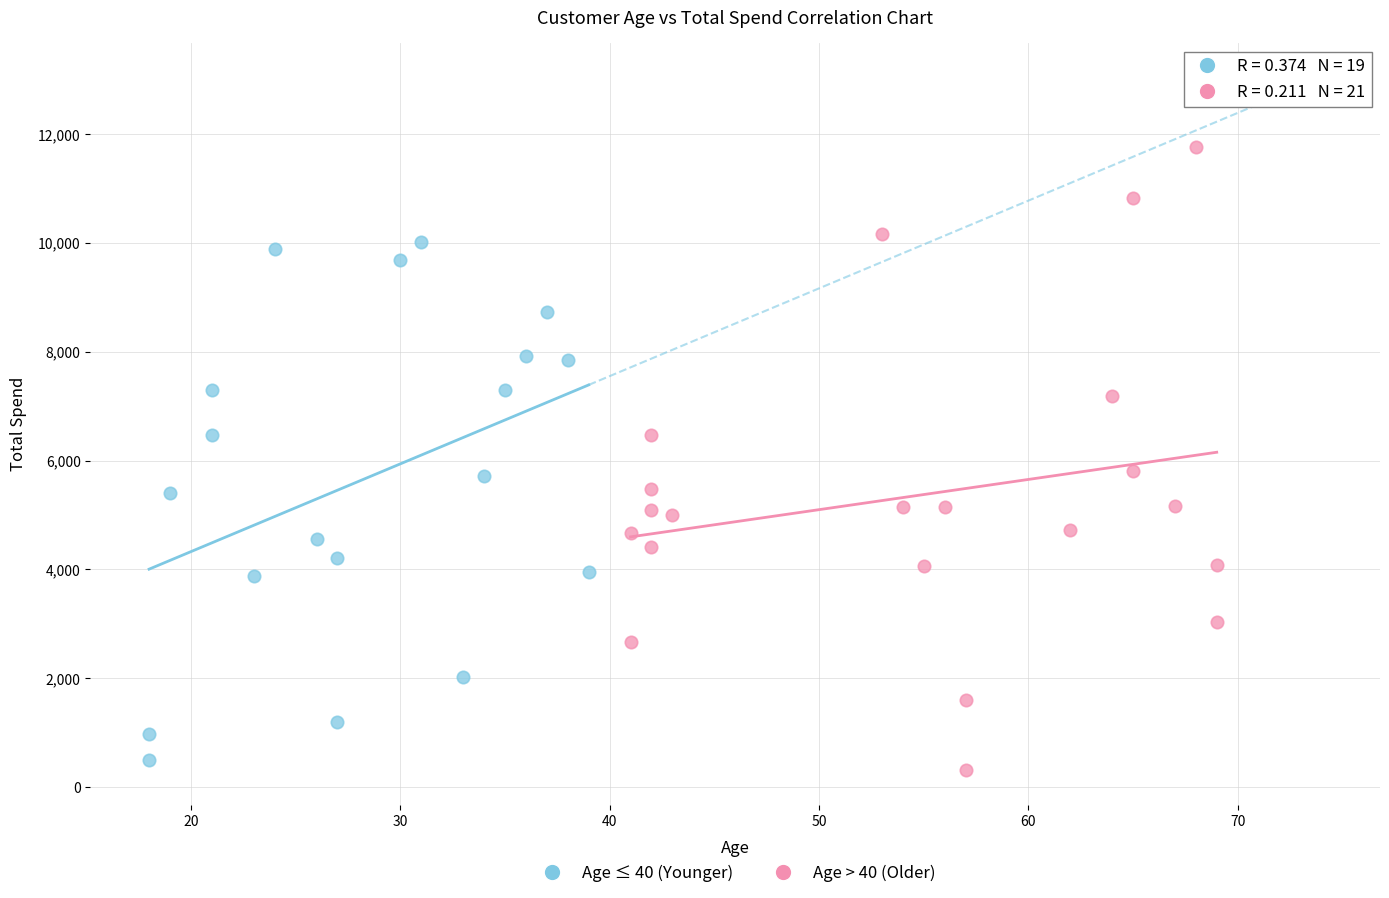

Which series reaches the maximum Y coordinate?

Age > 40 (Older)